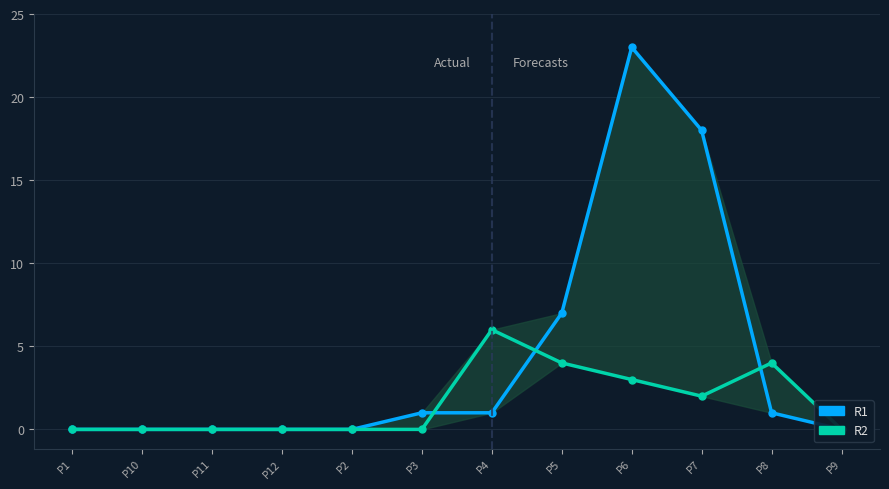

How many interior local peaks does the R2 series have?

2